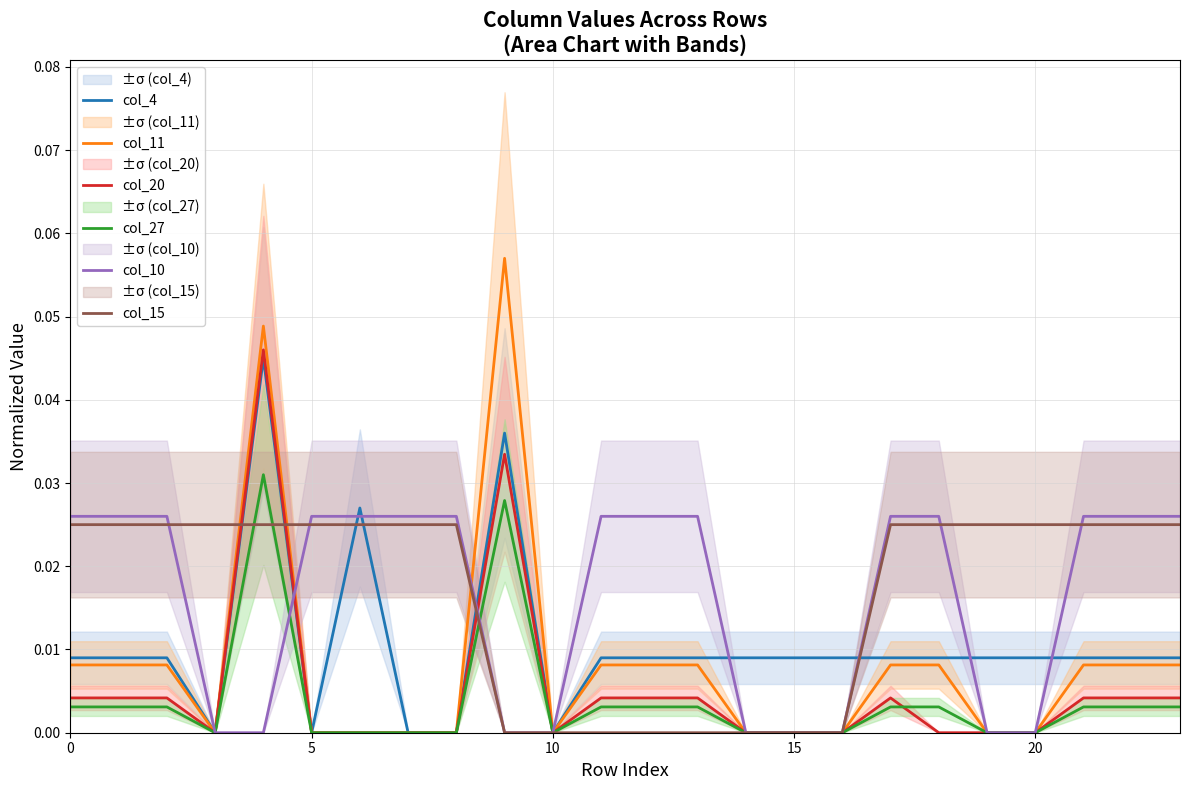

Reading right to left, what are all the values shown in this chart?

col_4: 0.0	0.0	0.0	0.0	0.0	0.0	0.0	0.0	0.0	0.0	0.0	0.0	0.0	0.0	0.0	0.0	0.0	0.0	0.0	0.0	0.0	0.0	0.0	0.0
col_11: 0.0	0.0	0.0	0.0	0.0	0.0	0.0	0.0	0.0	0.0	0.0	0.0	0.0	0.0	0.1	0.0	0.0	0.0	0.0	0.0	0.0	0.0	0.0	0.0
col_20: 0.0	0.0	0.0	0.0	0.0	0.0	0.0	0.0	0.0	0.0	0.0	0.0	0.0	0.0	0.0	0.0	0.0	0.0	0.0	0.0	0.0	0.0	0.0	0.0
col_27: 0.0	0.0	0.0	0.0	0.0	0.0	0.0	0.0	0.0	0.0	0.0	0.0	0.0	0.0	0.0	0.0	0.0	0.0	0.0	0.0	0.0	0.0	0.0	0.0
col_10: 0.0	0.0	0.0	0.0	0.0	0.0	0.0	0.0	0.0	0.0	0.0	0.0	0.0	0.0	0.0	0.0	0.0	0.0	0.0	0.0	0.0	0.0	0.0	0.0
col_15: 0.0	0.0	0.0	0.0	0.0	0.0	0.0	0.0	0.0	0.0	0.0	0.0	0.0	0.0	0.0	0.0	0.0	0.0	0.0	0.0	0.0	0.0	0.0	0.0